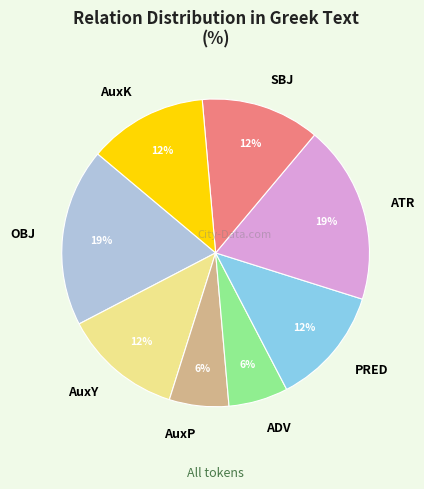

To the nearest percent, what is the average slice percentage?

12%